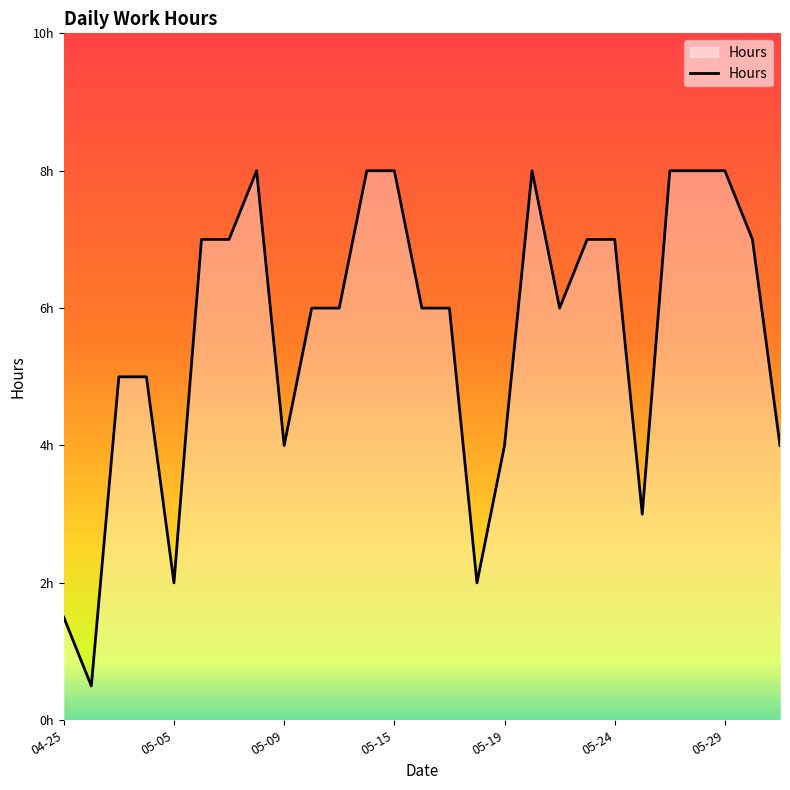

Is this an area chart (filled region under the line)?

Yes